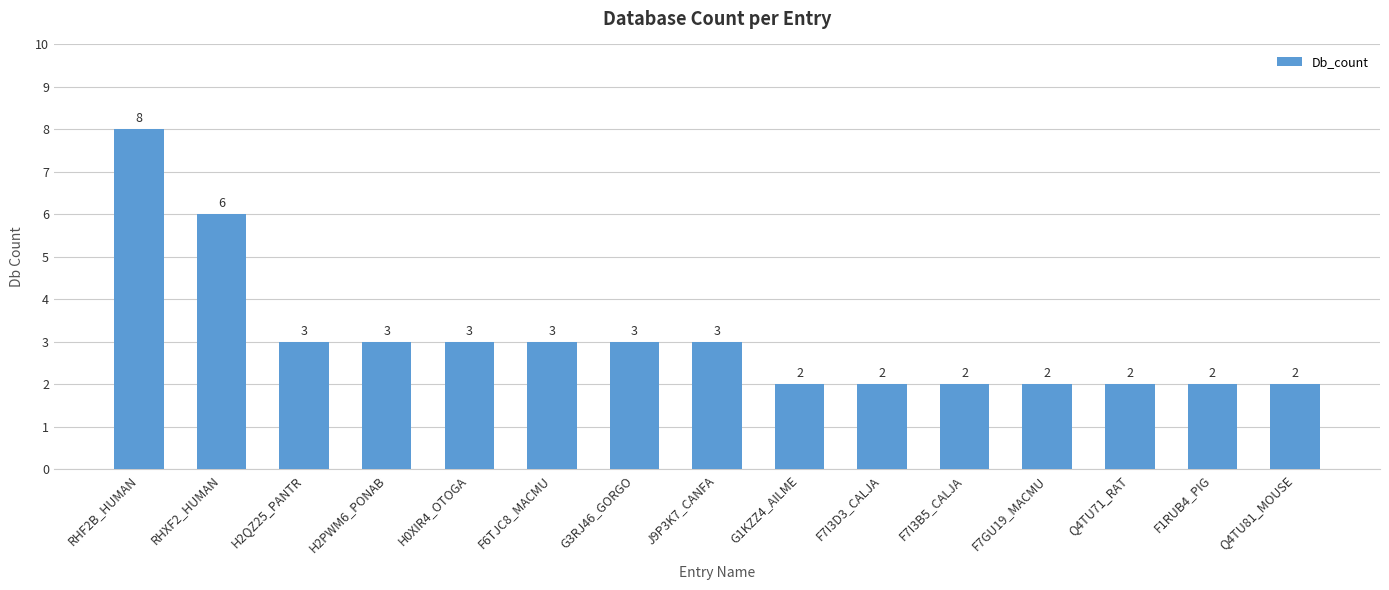

What is the sum of all values?

46